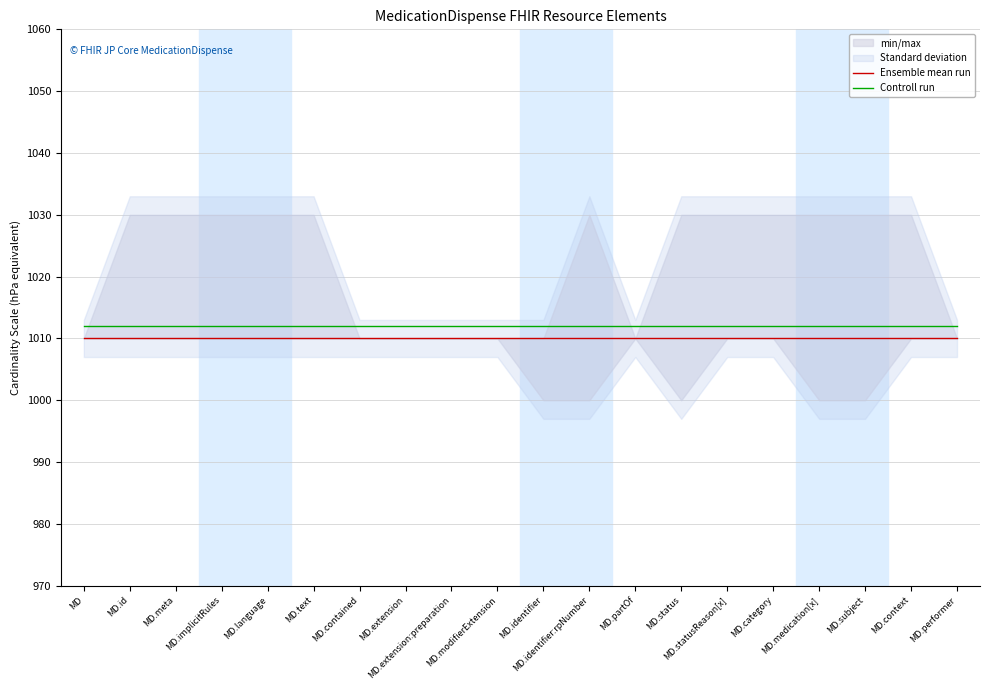

List the series in order of their overall mean, lowest first.

Ensemble mean run, Controll run